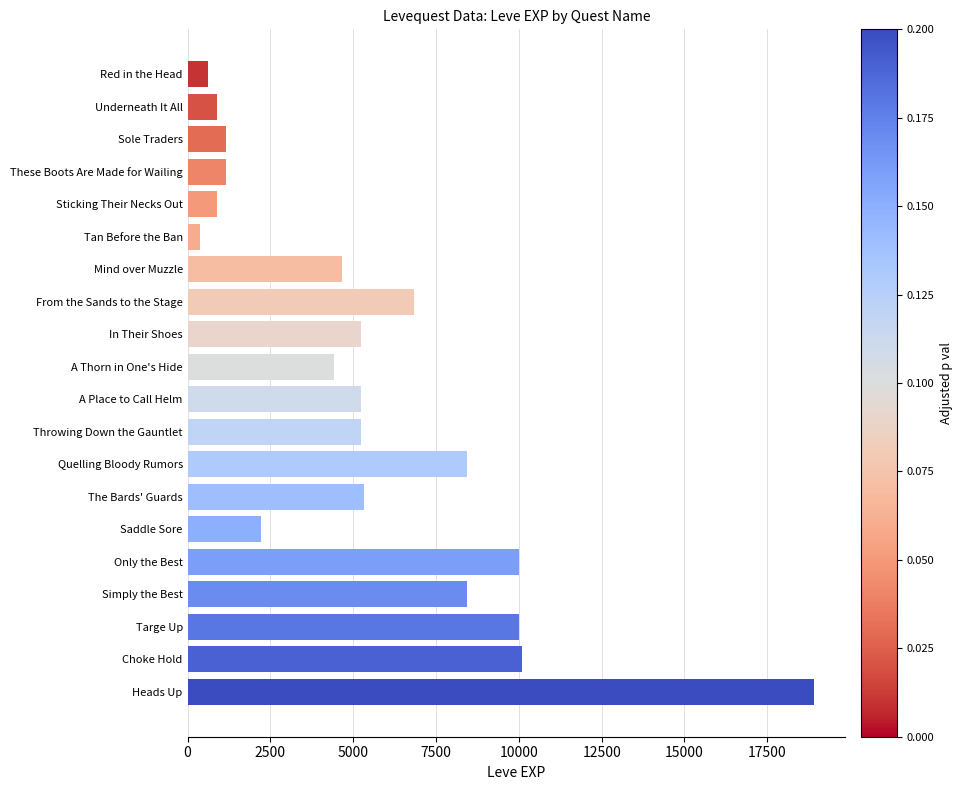

Read the value at From the Sands to the Stage, to the nearest 50.

6850